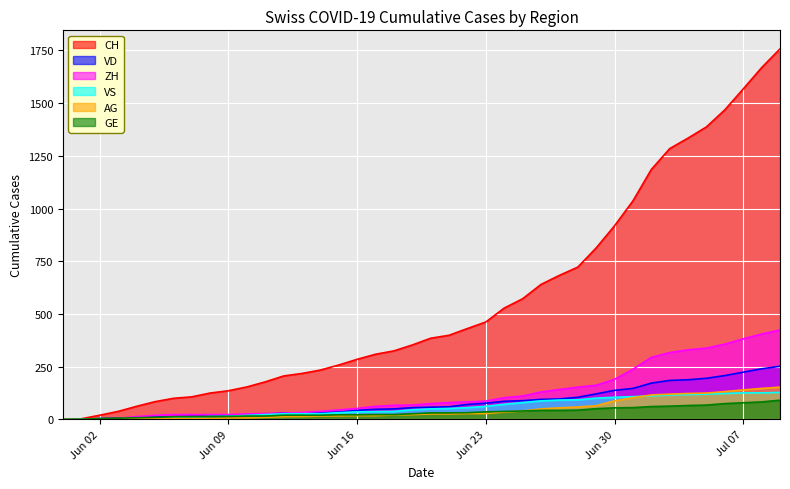

Read the VS value at 2020-07-01, to the nearest 50.

100